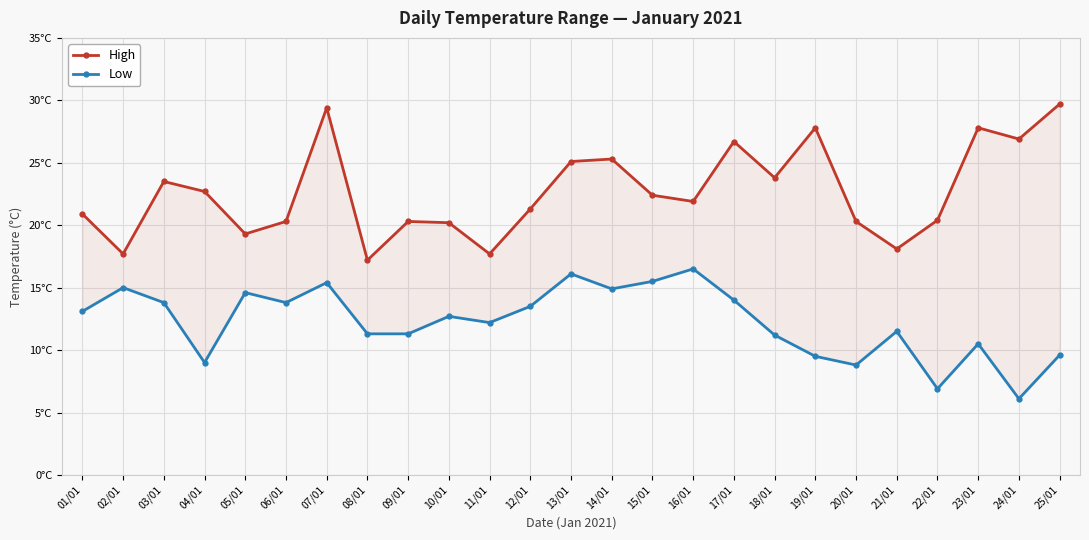

At which category does Low reach its first local peak?

02/01